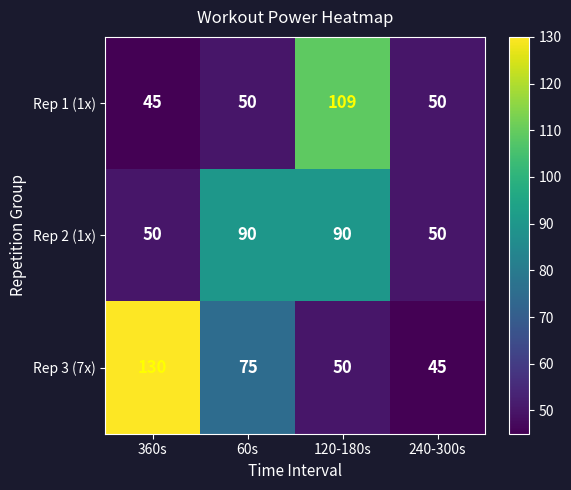

What is the minimum value shown in the chart?

45